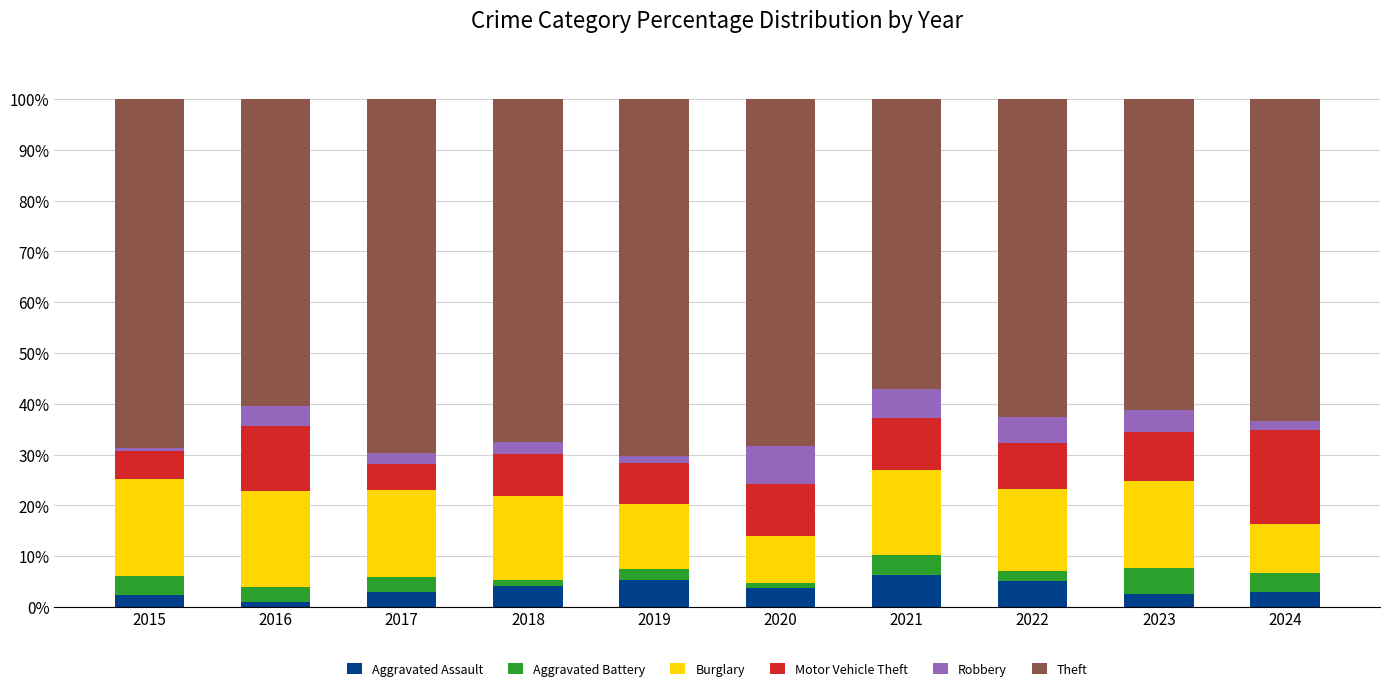

What is the total value across all series at 2017?

100.0